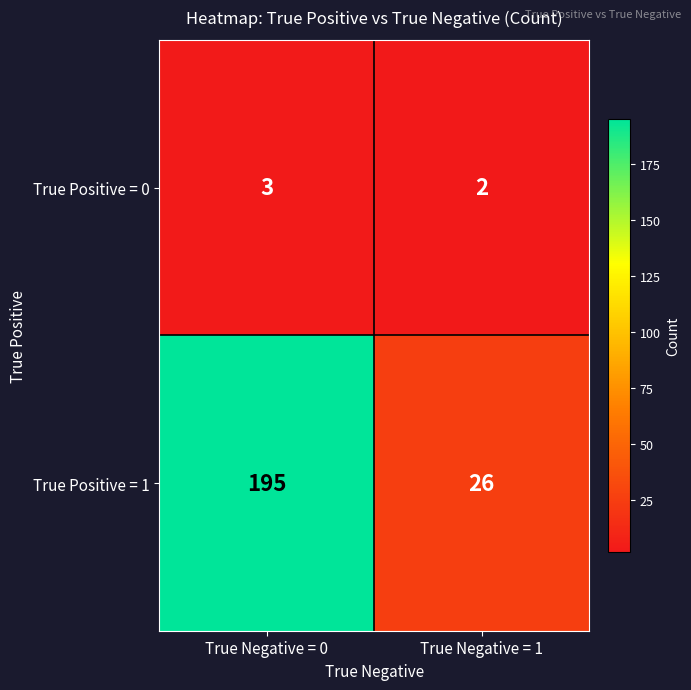

List the series in order of their peak value, highest first.

True Positive = 1, True Positive = 0